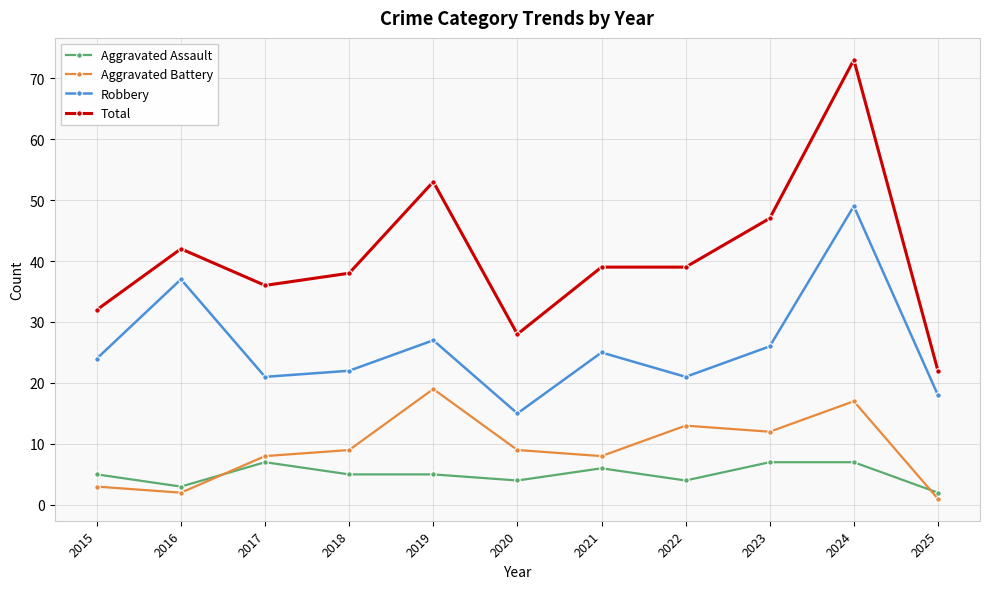

How many data points in Robbery are less than 24?

5